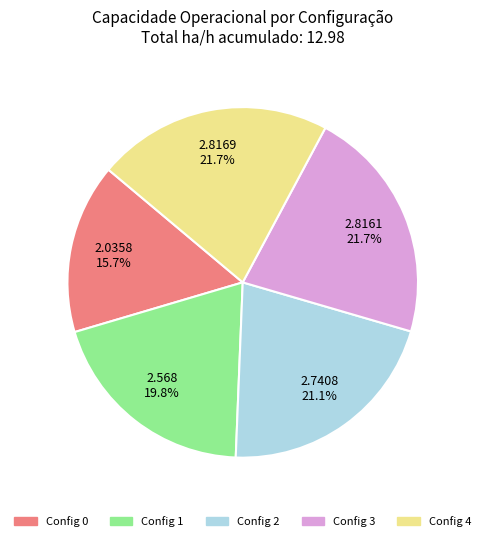

How many segments does this pie chart have?

5